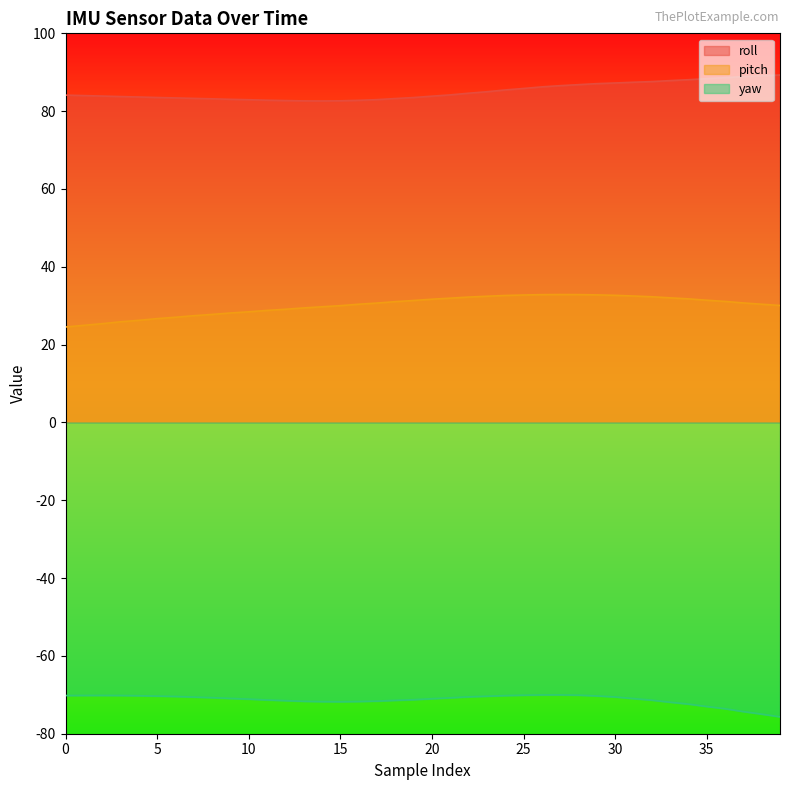

Read the roll value at 36.

88.6